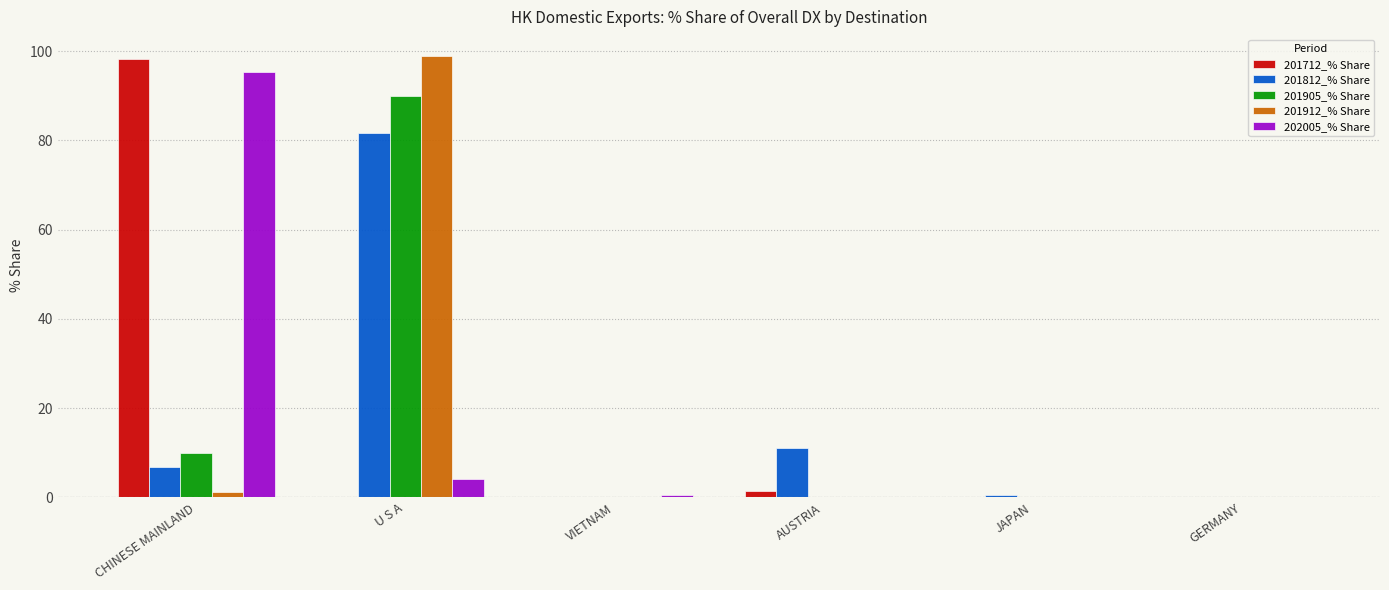

What is the sum of all 201912_% Share values?

100.0